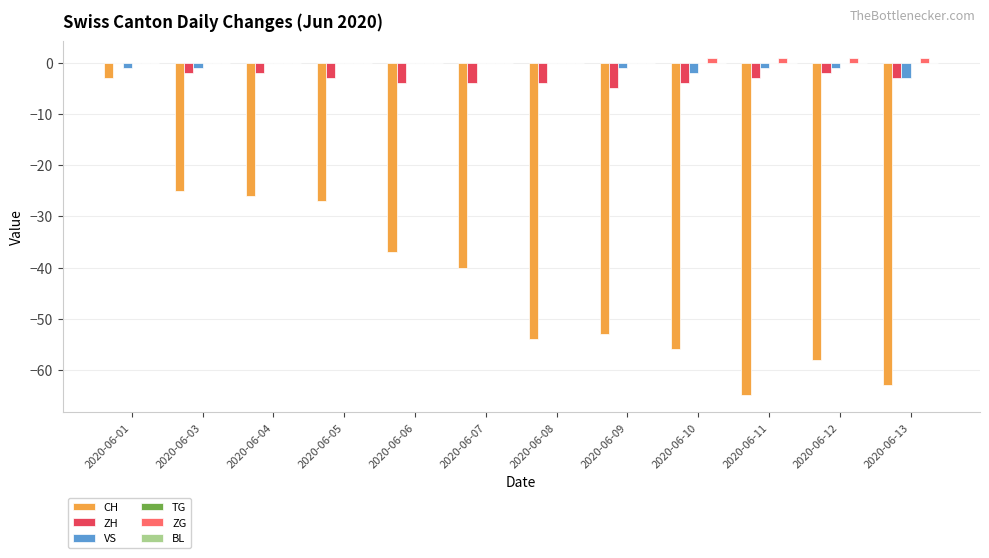

True or false: CH has a value of -65 at 2020-06-11.

True